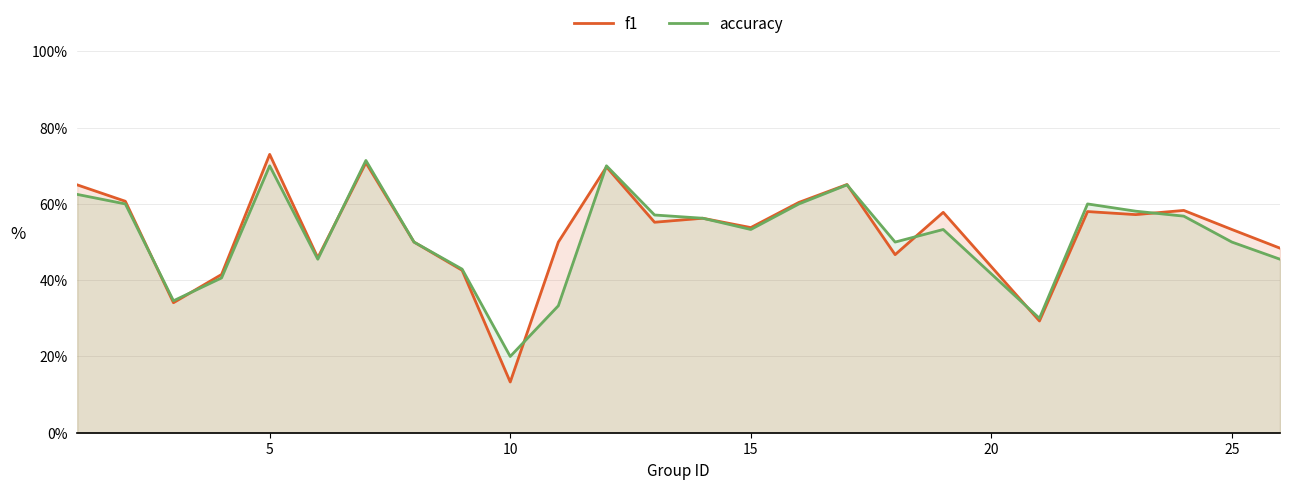

What are all the series names shown in the legend?

f1, accuracy